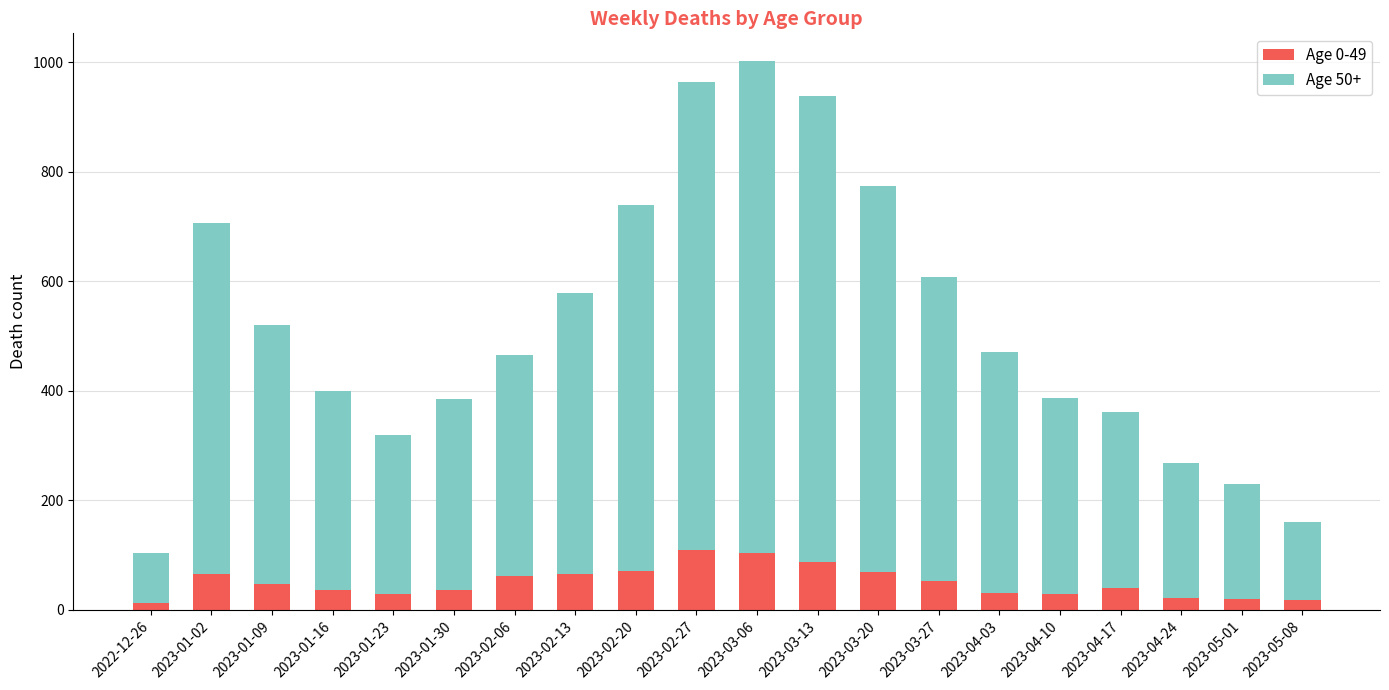

What is the difference between the second highest and minimum values in the Age 0-49 series?

90